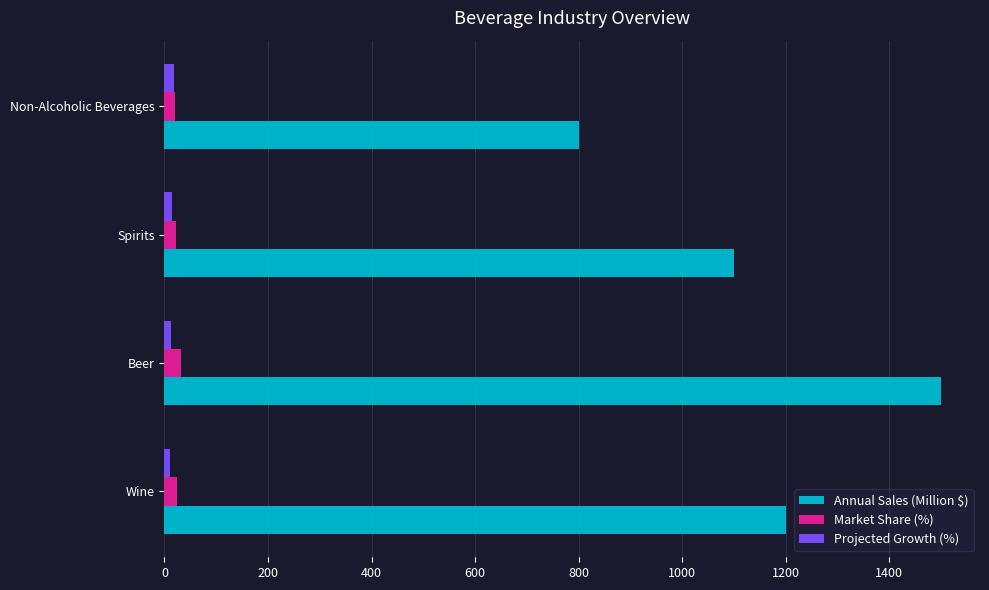

What are all the series names shown in the legend?

Annual Sales (Million $), Market Share (%), Projected Growth (%)